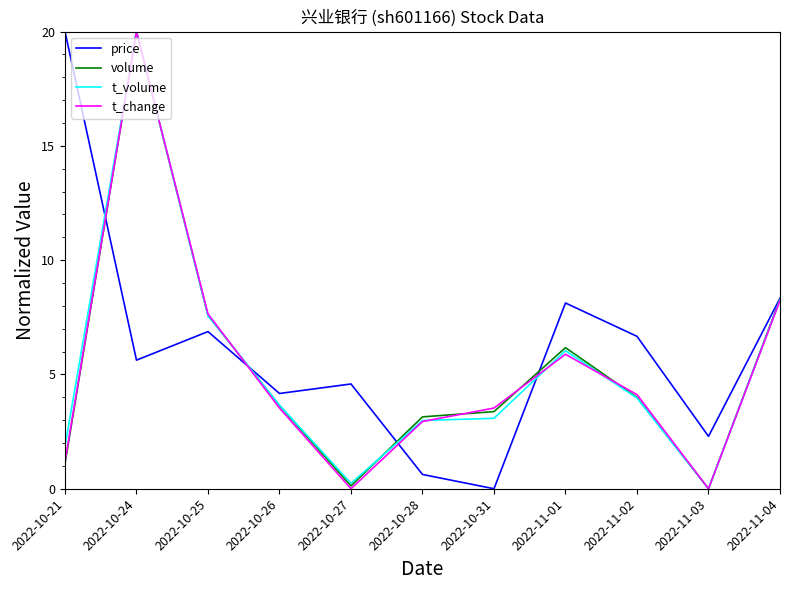

What position from the right is 2022-11-03?

2